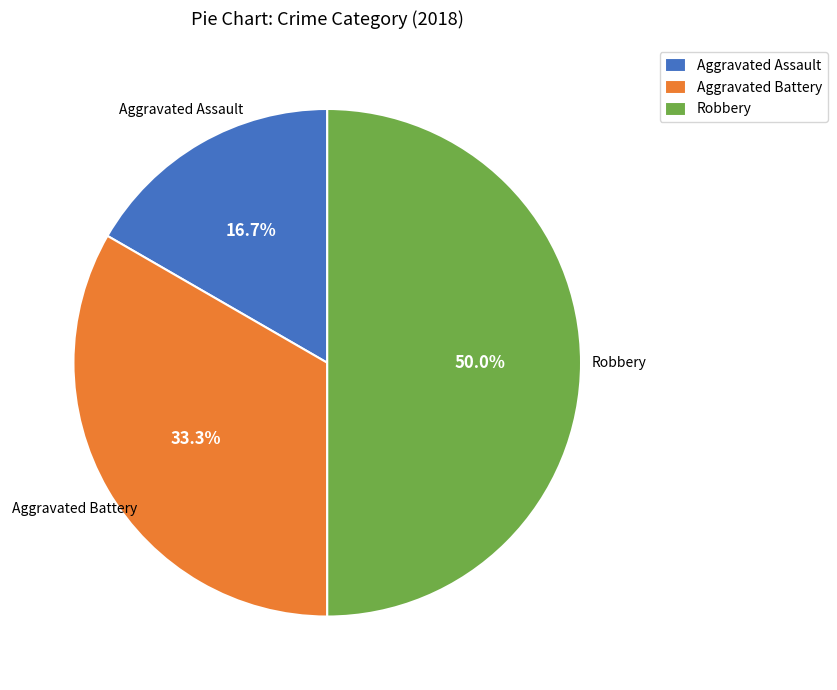

To the nearest percent, what percentage of the pie is Aggravated Assault?

17%